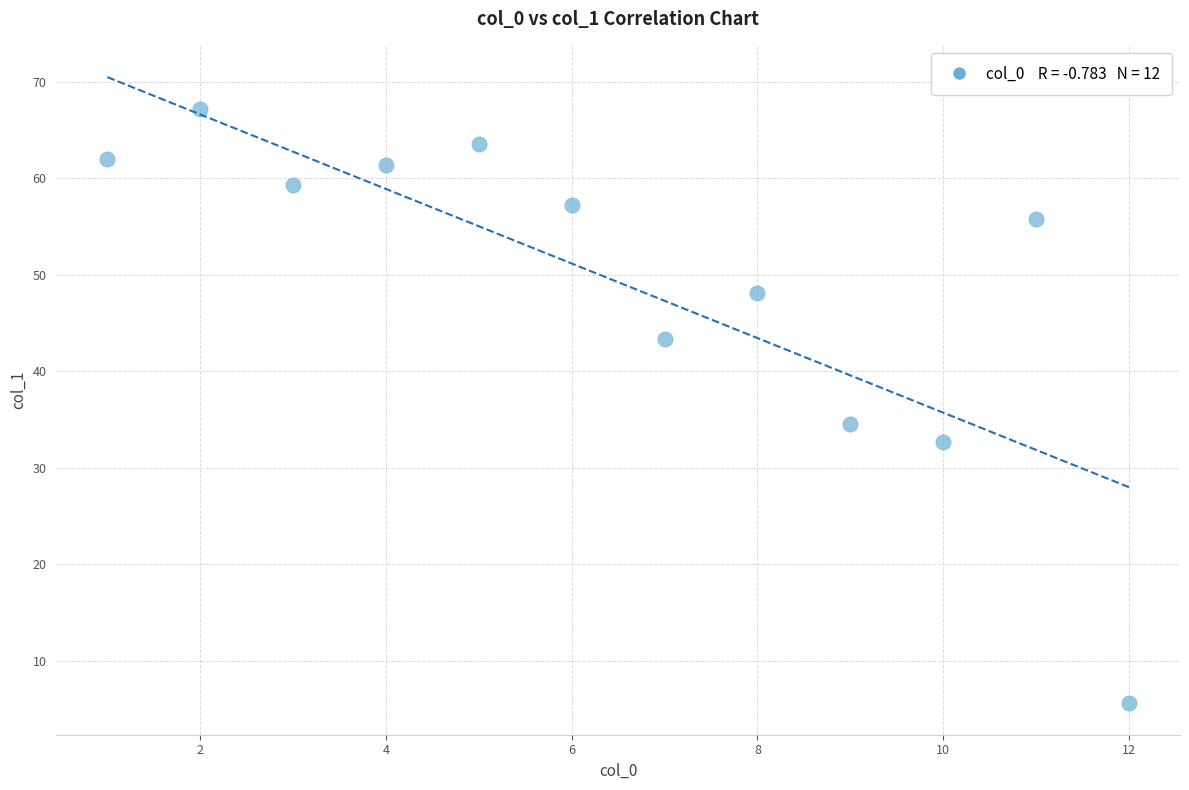

What Y value in the scatter plot is closest to 36?

34.5